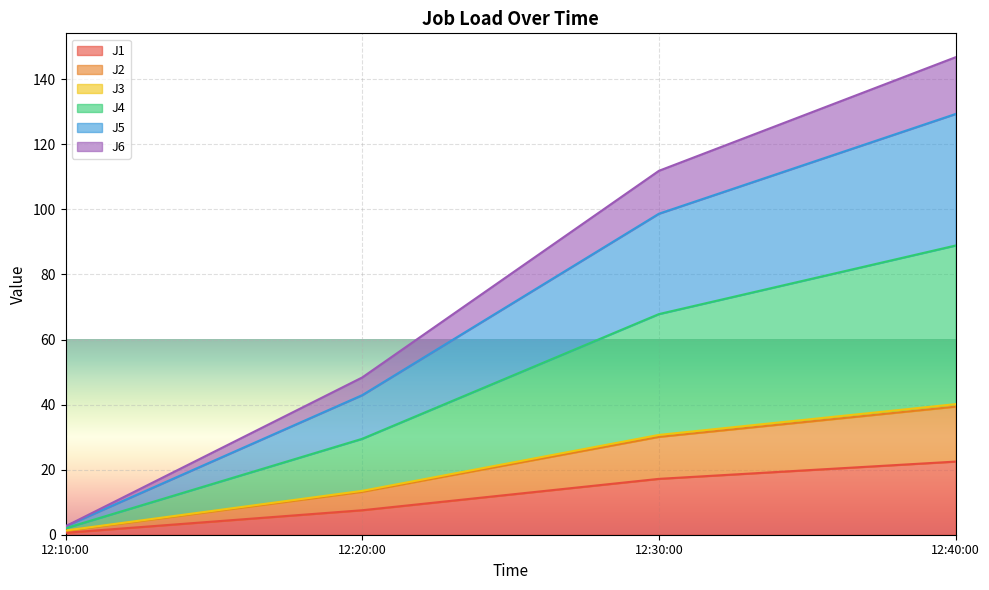

At which category is the sum across all series the highest?

12:40:00